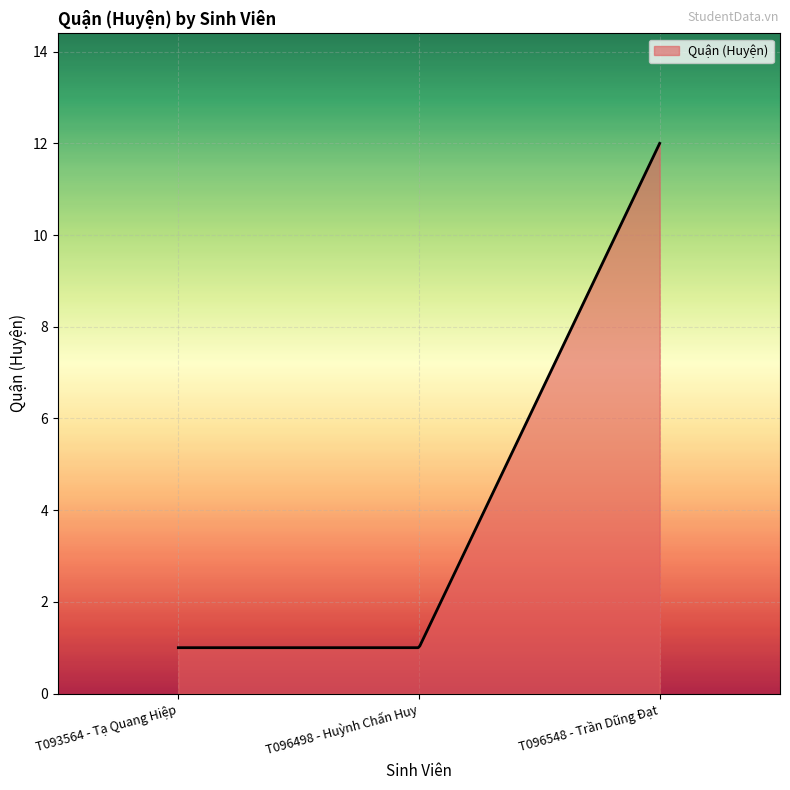

What is the difference between the maximum and minimum values?

11.0